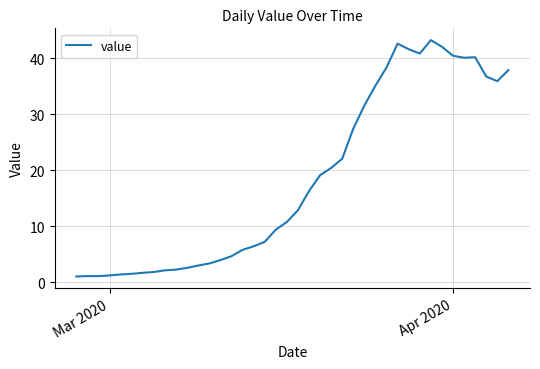

What is the minimum value shown in the chart?

1.0